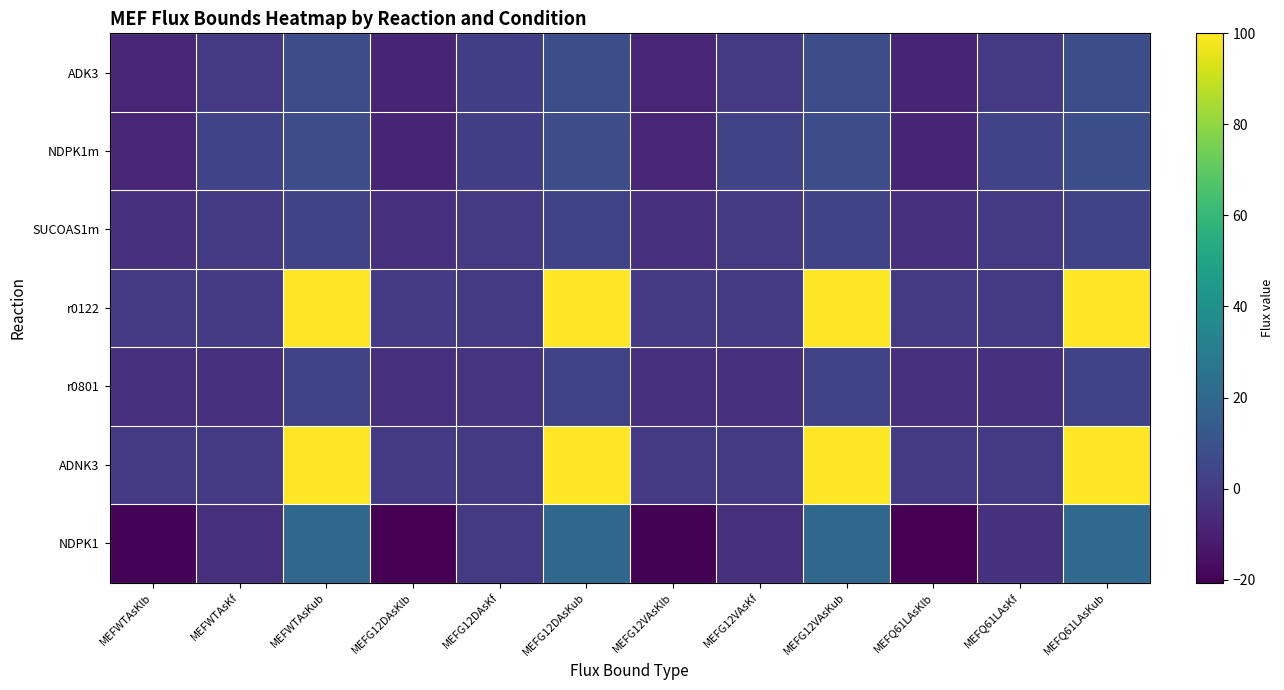

Count the number of data series in this chart.

7